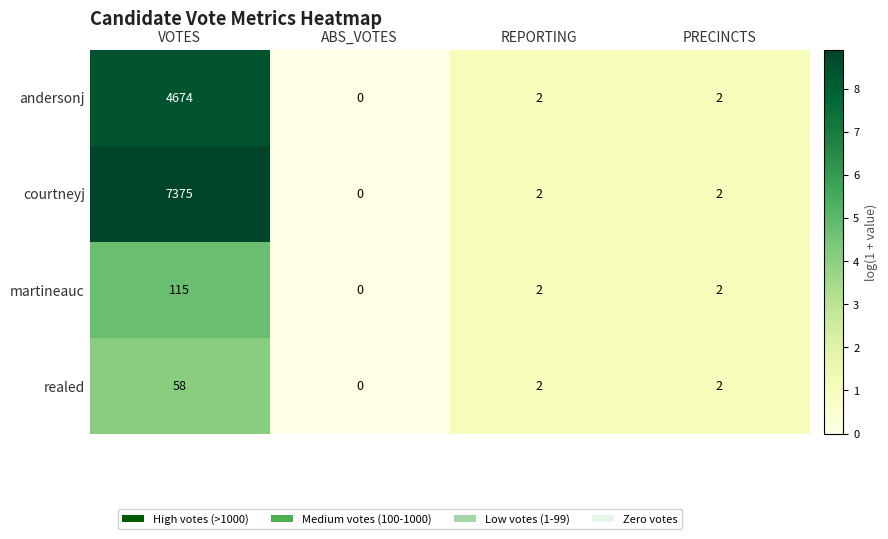

The courtneyj series shows 2 at REPORTING. True or false?

True